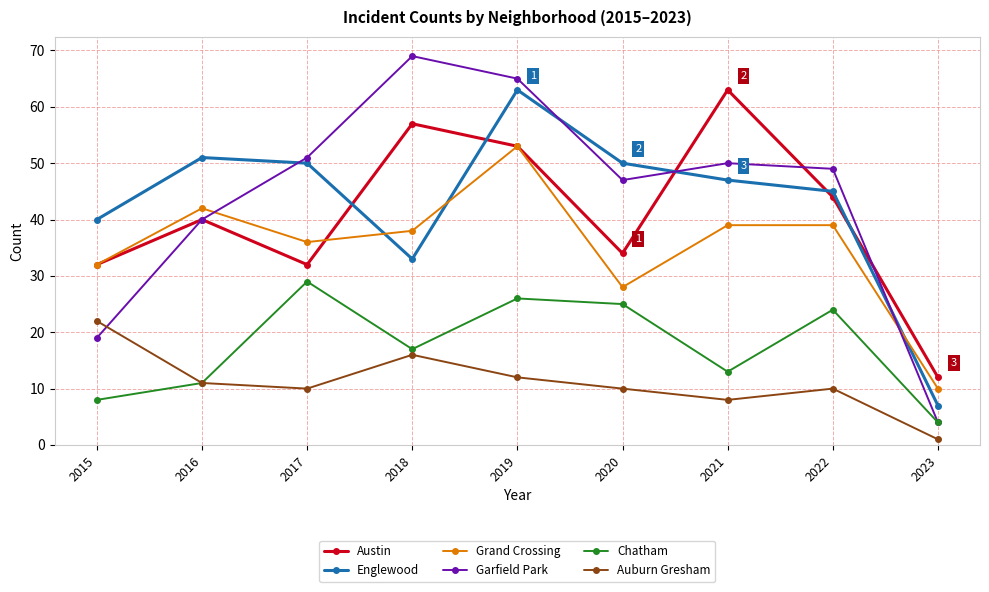

True or false: Chatham and Grand Crossing cross at least once.

False